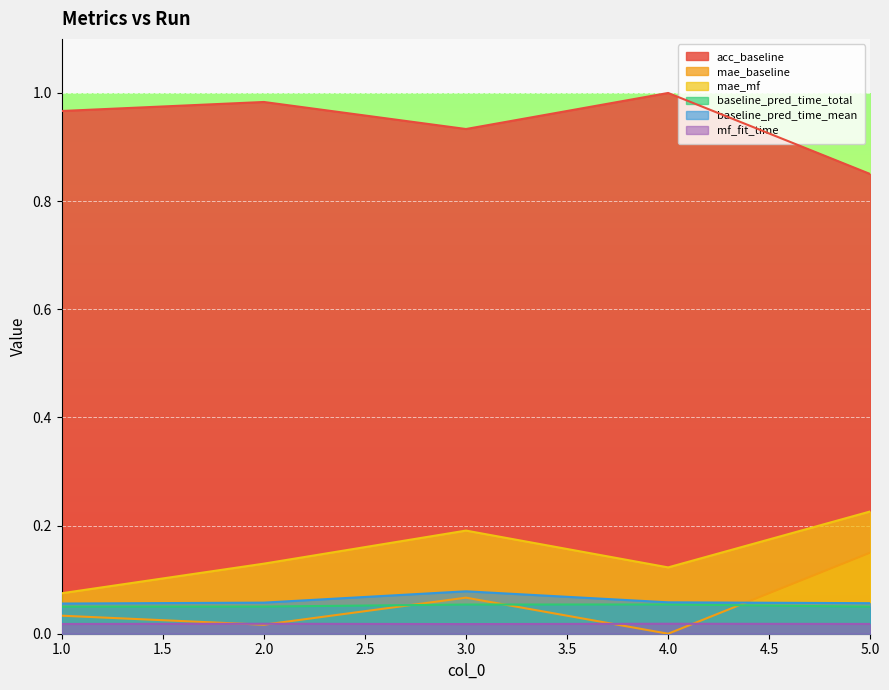

The value of mf_fit_time at 1 is 0.0. True or false?

False